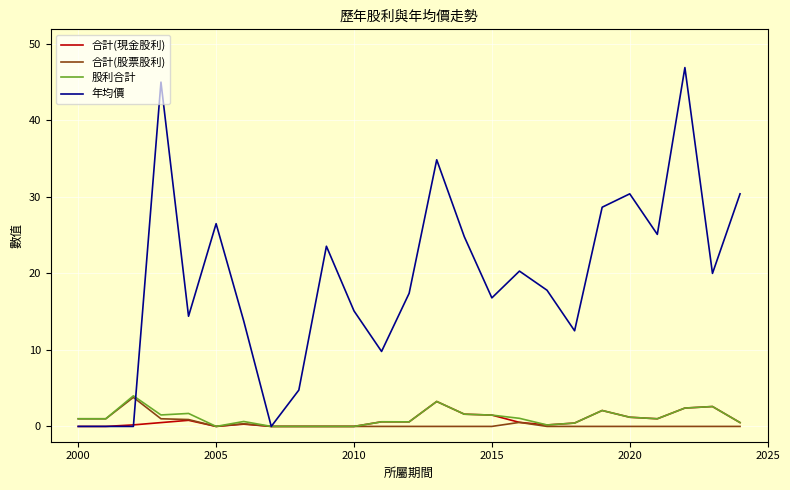

True or false: 年均價 has more than 0 interior local peaks.

True